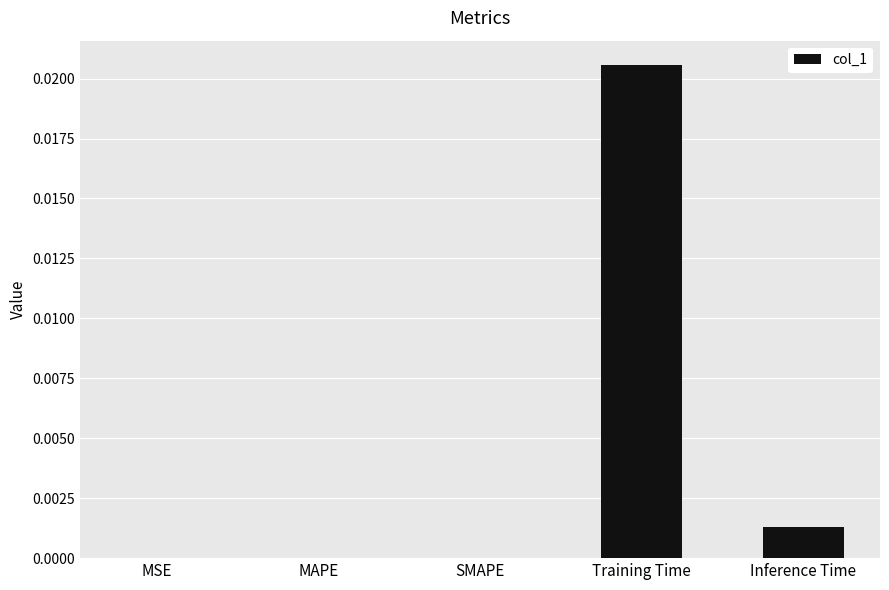

The chart shows a value of 0.0 at MAPE. True or false?

True